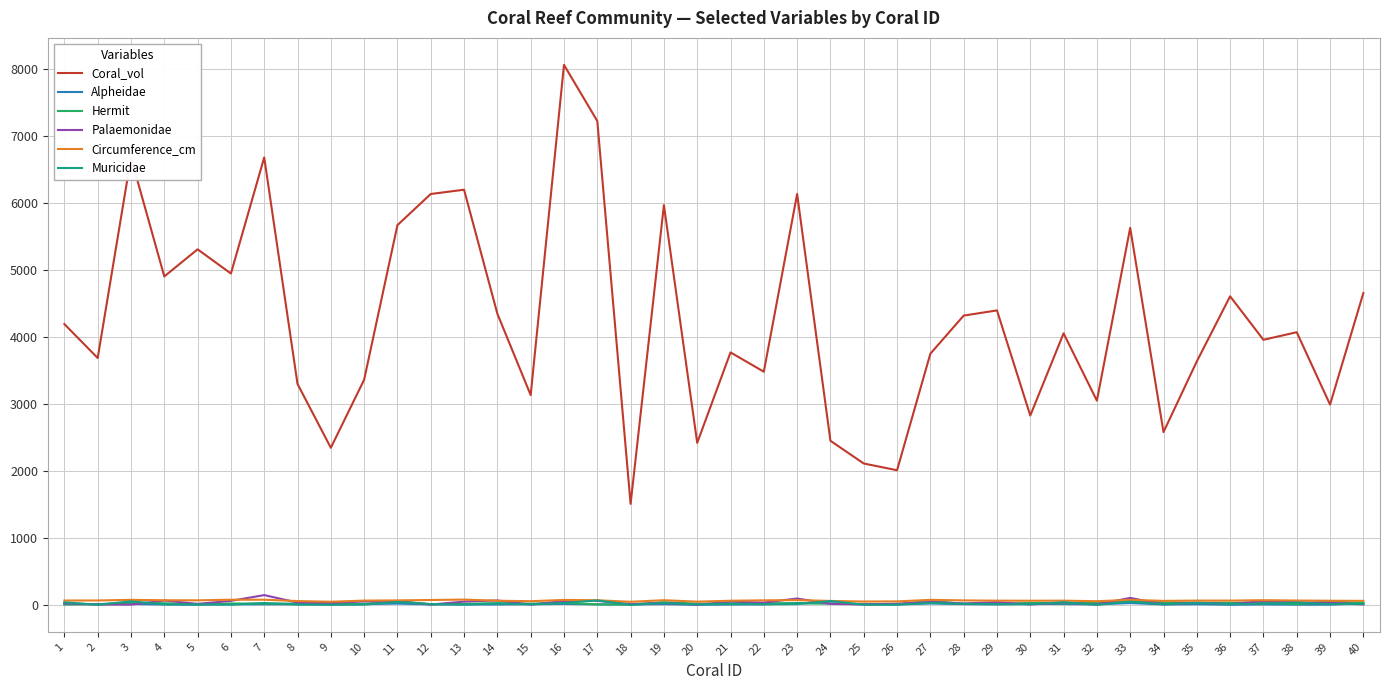

Which series has the largest range (max minus min)?

Coral_vol